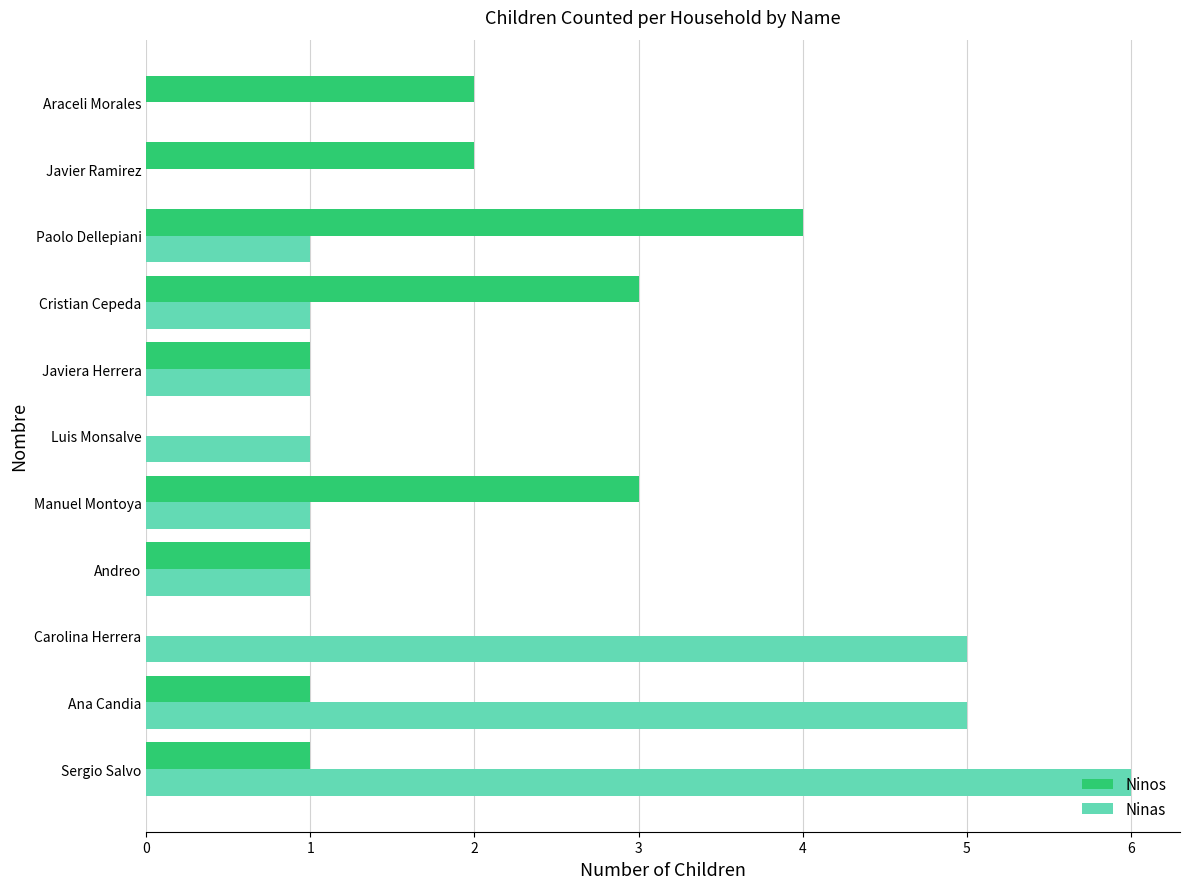

Between Sergio Salvo and Araceli Morales, which series saw the biggest shift?

Ninas